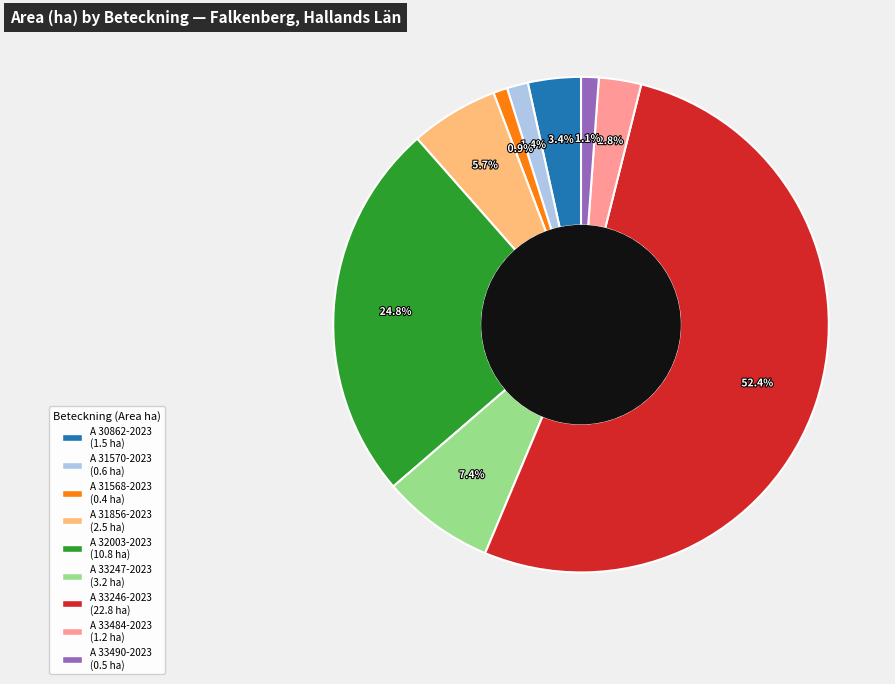

The A 32003-2023 slice represents 25% of the pie. True or false?

True